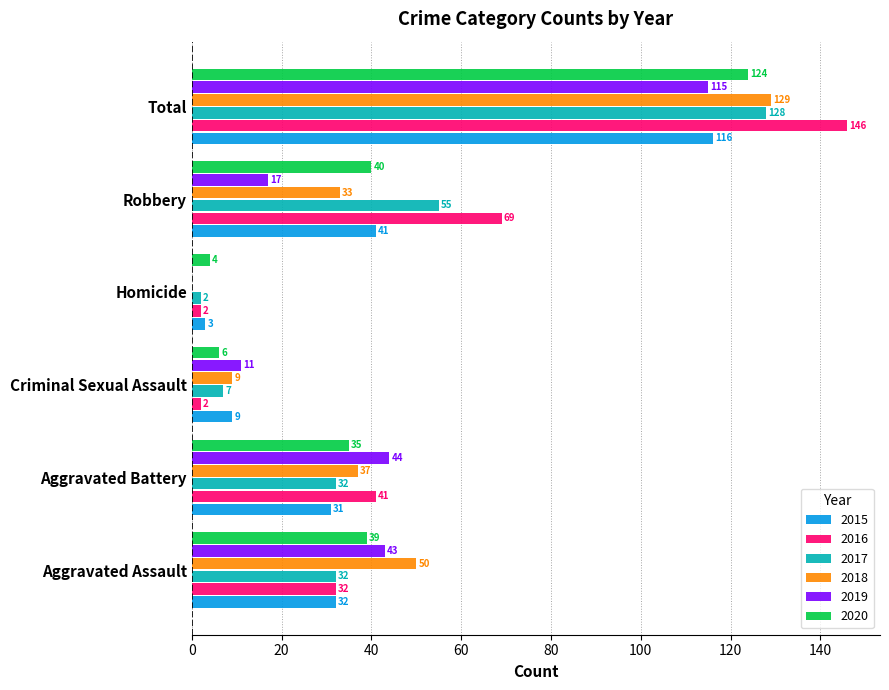

How many 2016 values are between 2 and 69?

5